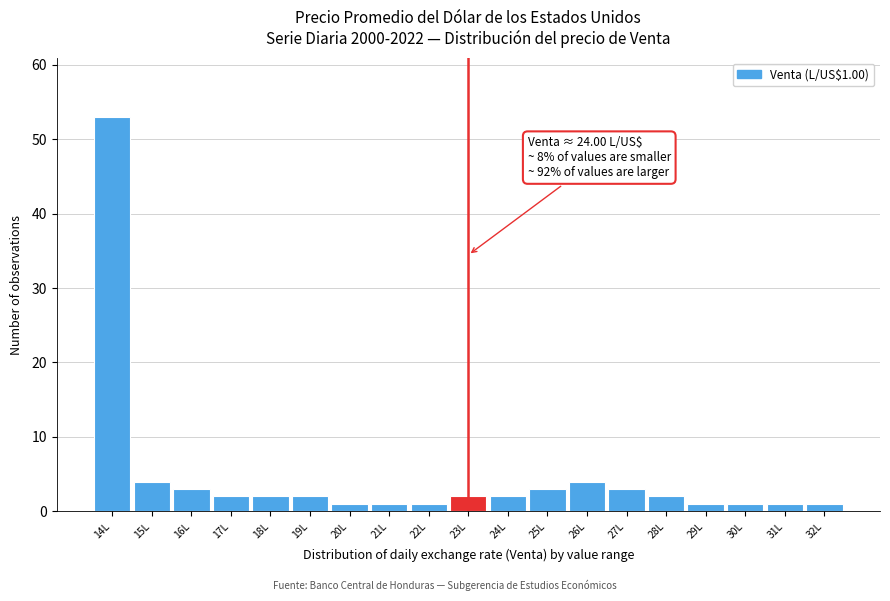

Reading right to left, transcribe all the data shown in this chart.

32L=1	31L=1	30L=1	29L=1	28L=2	27L=3	26L=4	25L=3	24L=2	23L=2	22L=1	21L=1	20L=1	19L=2	18L=2	17L=2	16L=3	15L=4	14L=53